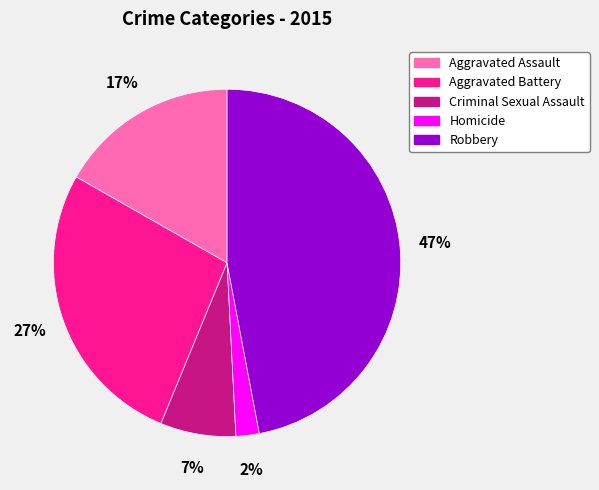

Does any single category account for the majority?

No